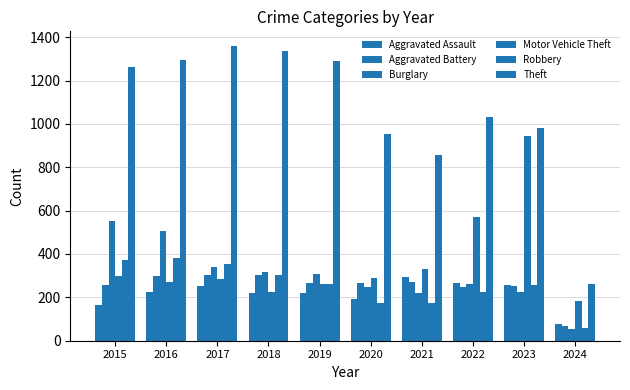

What is the total value across all series at 2021?

2148